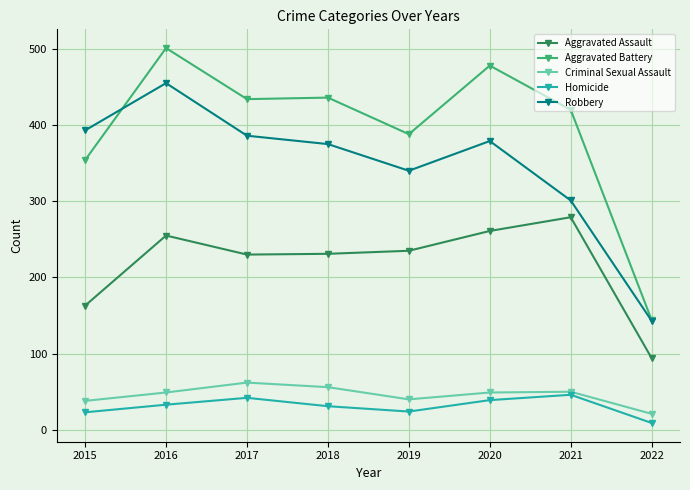

True or false: Homicide and Aggravated Assault intersect in this chart.

False